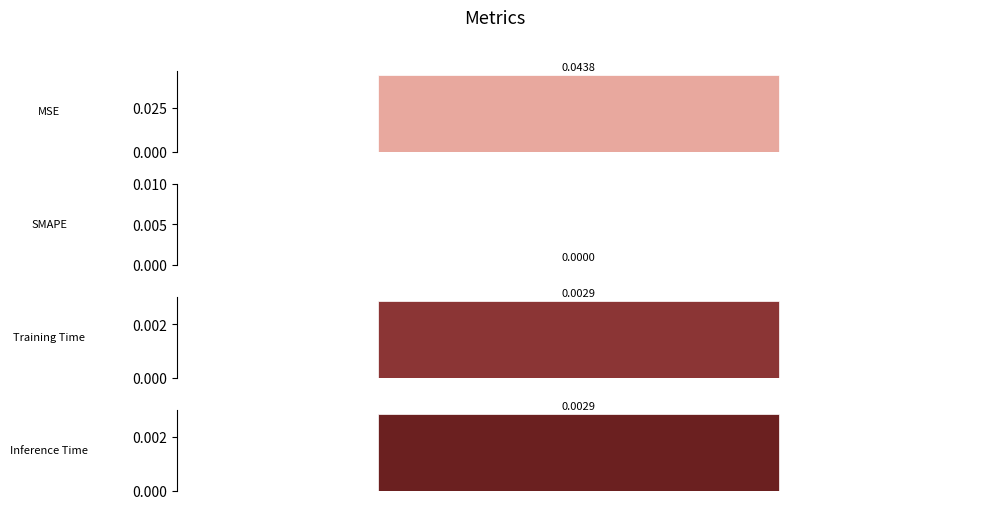

Are the bars horizontal?

No